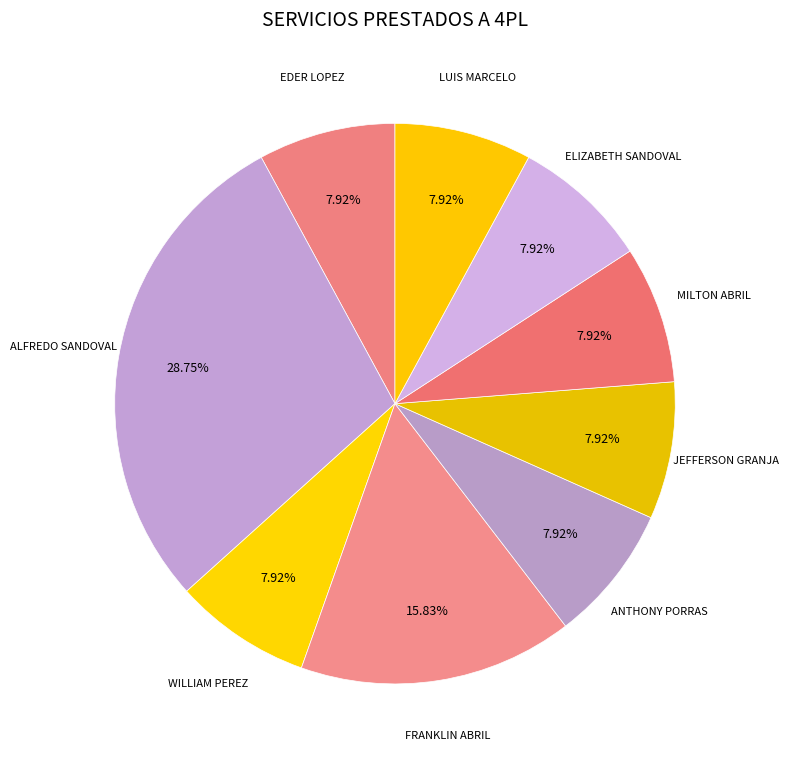

Approximately how many times larger is the value at EDER LOPEZ compared to JEFFERSON GRANJA?

1.0